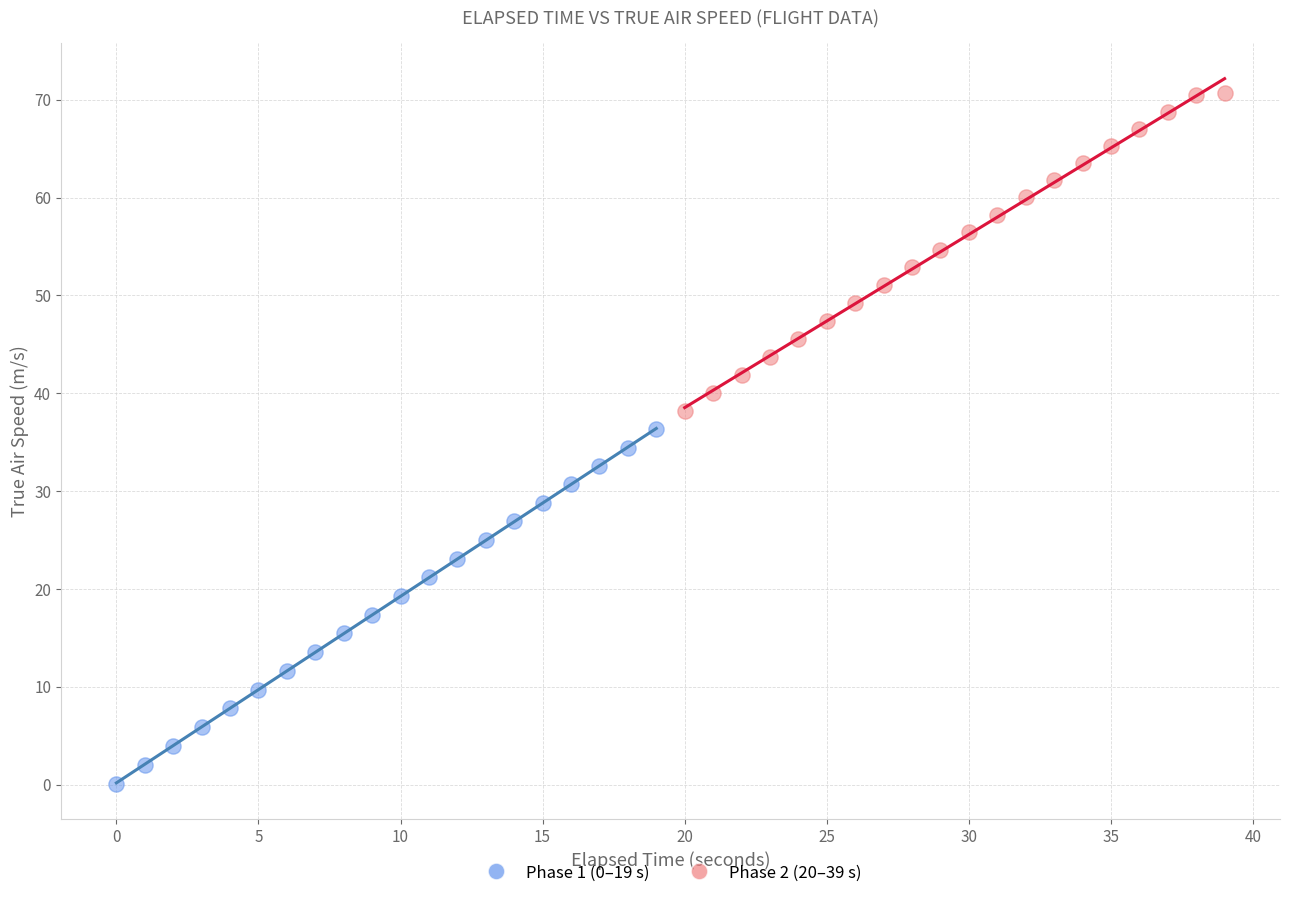

Which series contains the highest Y value?

Phase 2 (20–39 s)